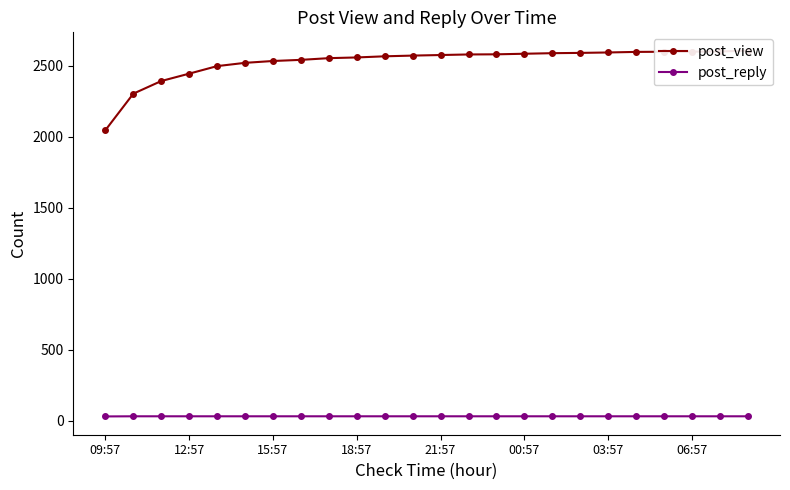

True or false: post_view and post_reply intersect in this chart.

False